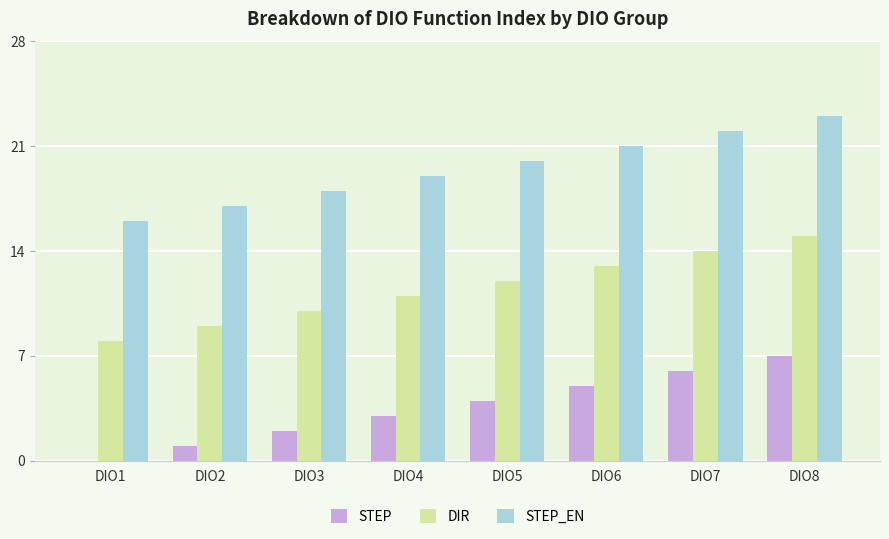

What is the sum of all STEP values?

28